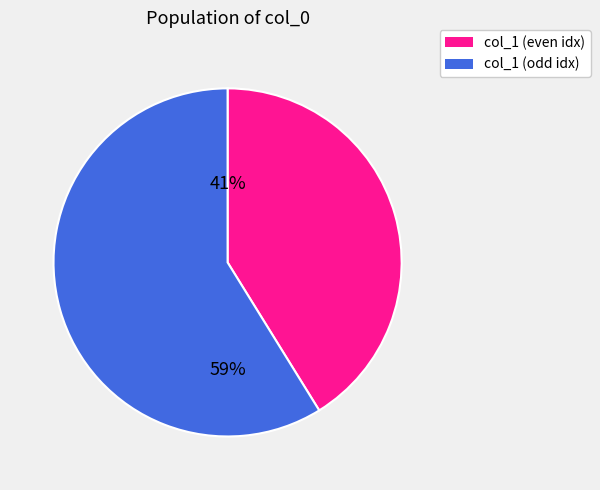

How many segments does this pie chart have?

2